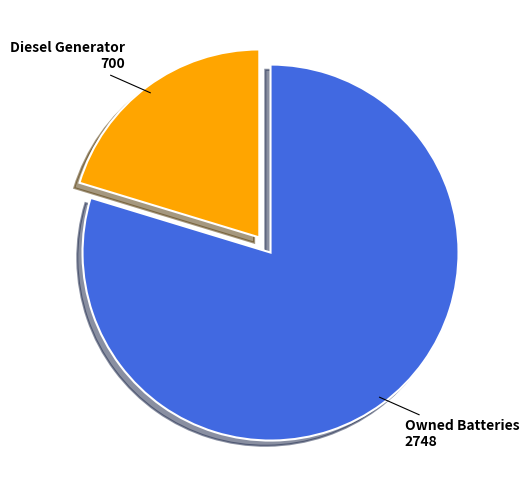

Is Diesel Generator the majority of the pie?

No